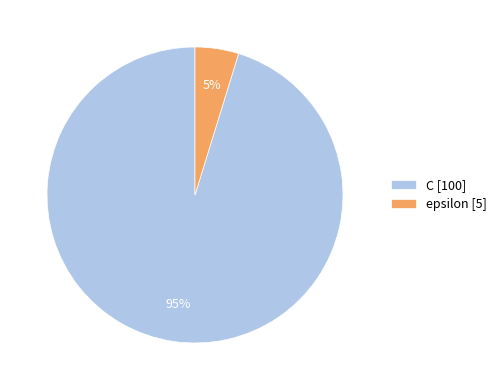

Count the number of slices in the pie.

2